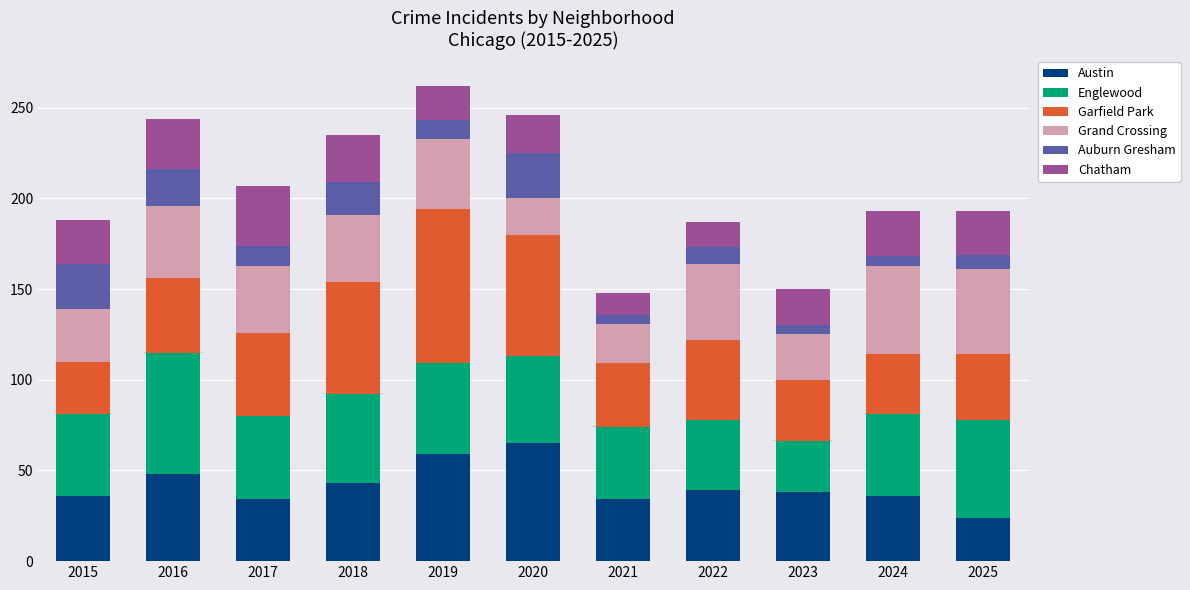

The value of Austin at 2021 is 34. True or false?

True